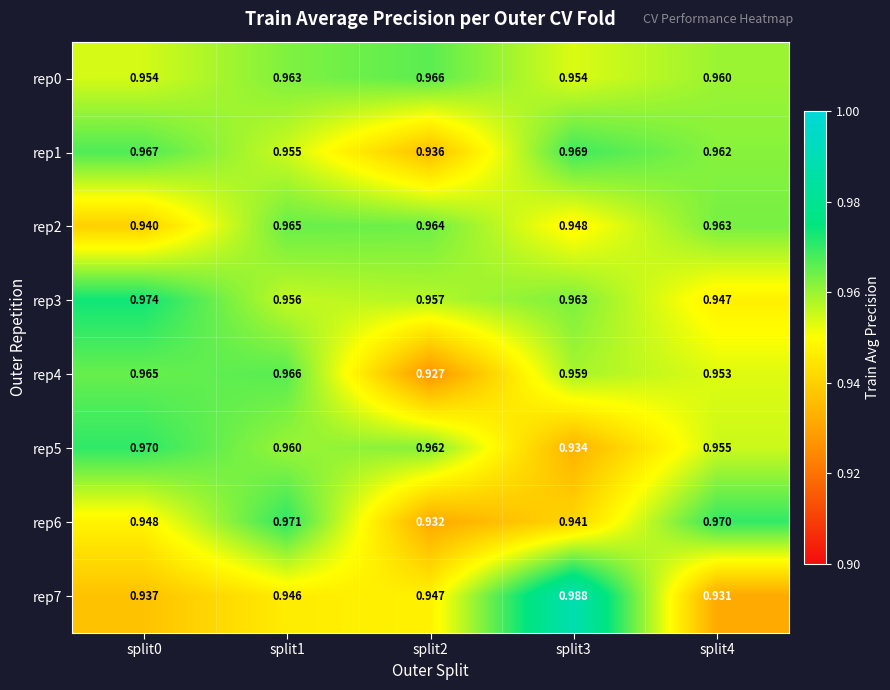

Is the value of rep0 at split0 greater than the value of rep4 at split4?

Yes